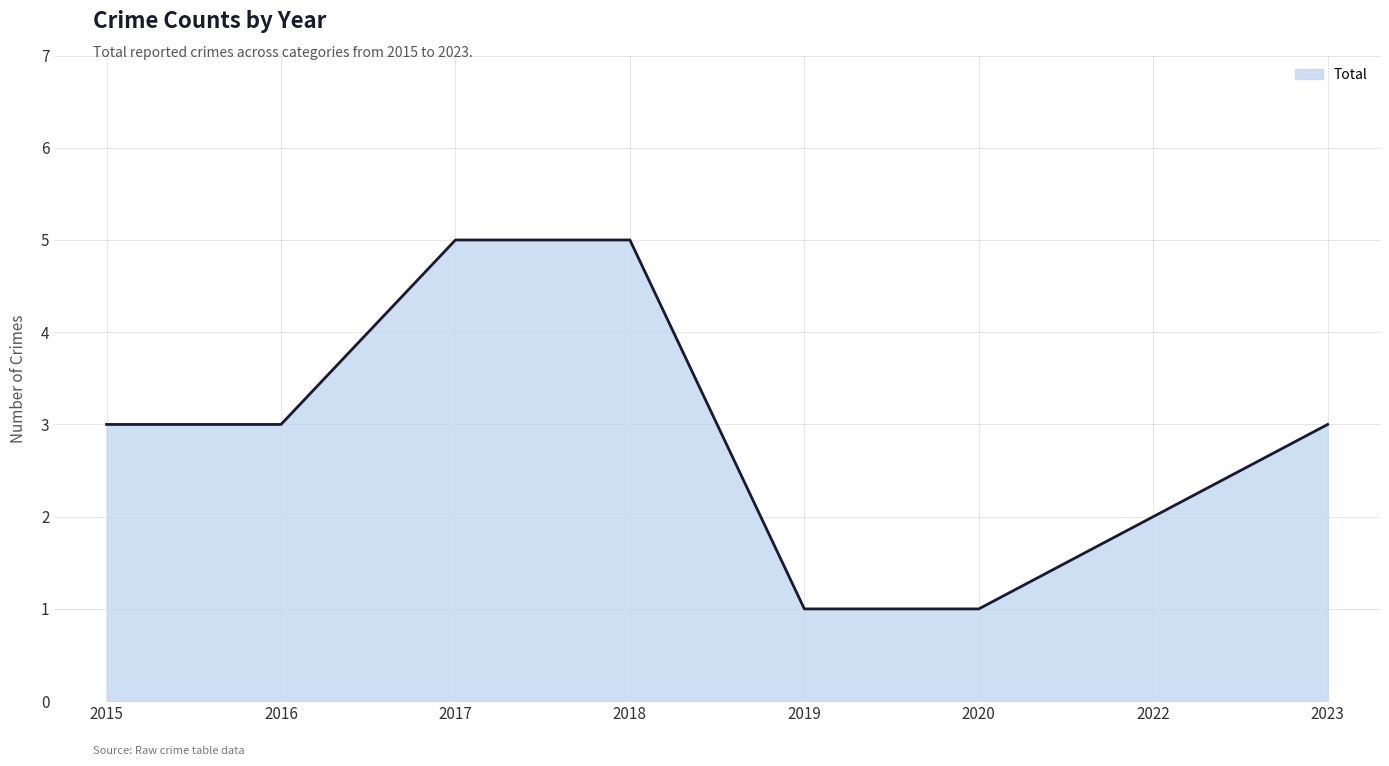

True or false: there are more than 1 points higher than both neighbors.

False